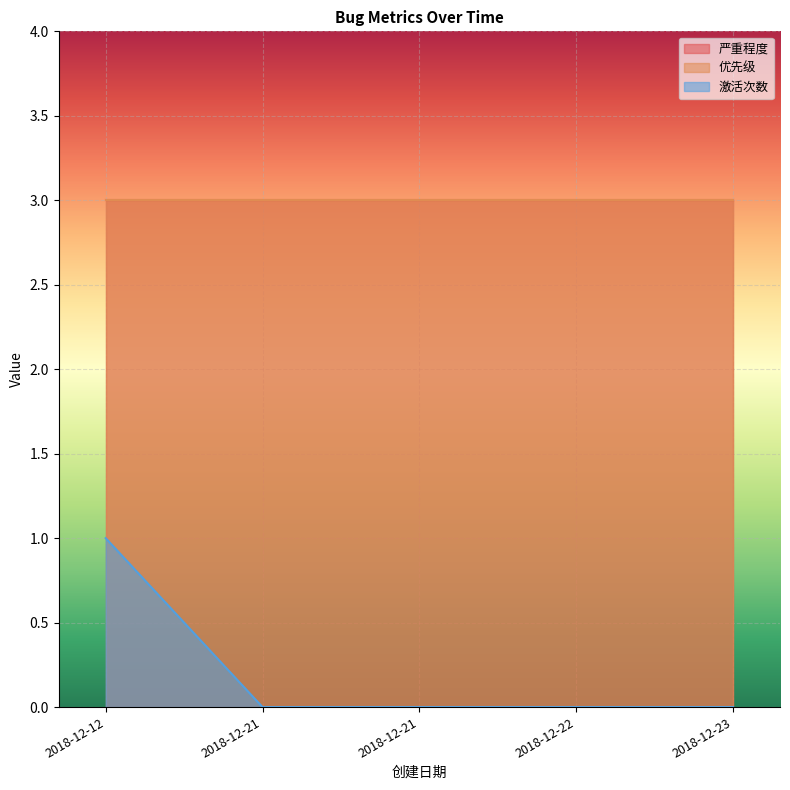

What is the lowest value of the 优先级 series?

3